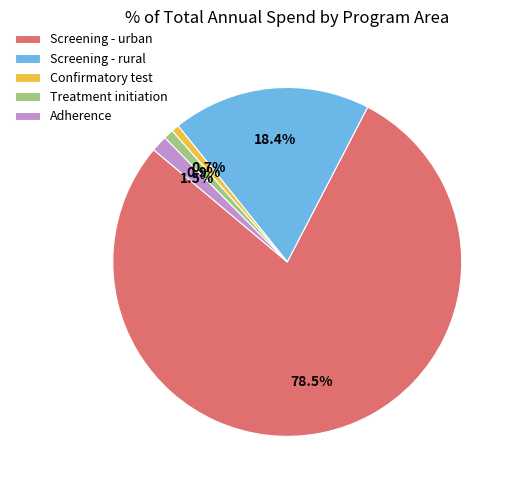

Between Screening - urban and Screening - rural, which is larger?

Screening - urban